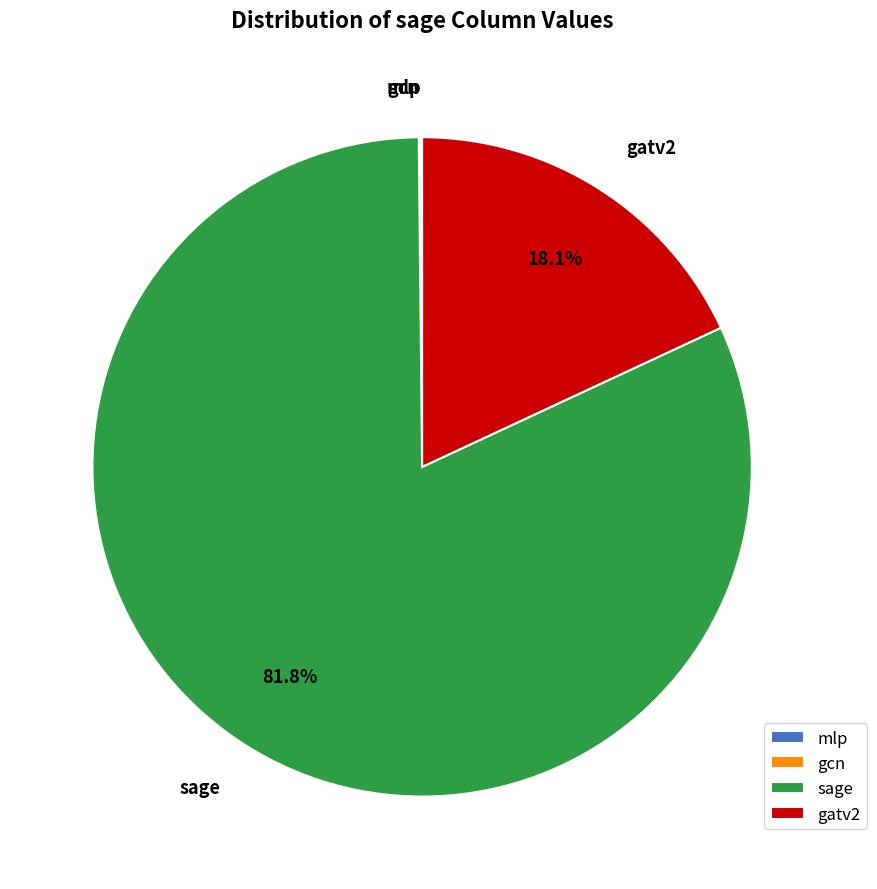

What percentage is the sage slice, to the nearest percent?

82%